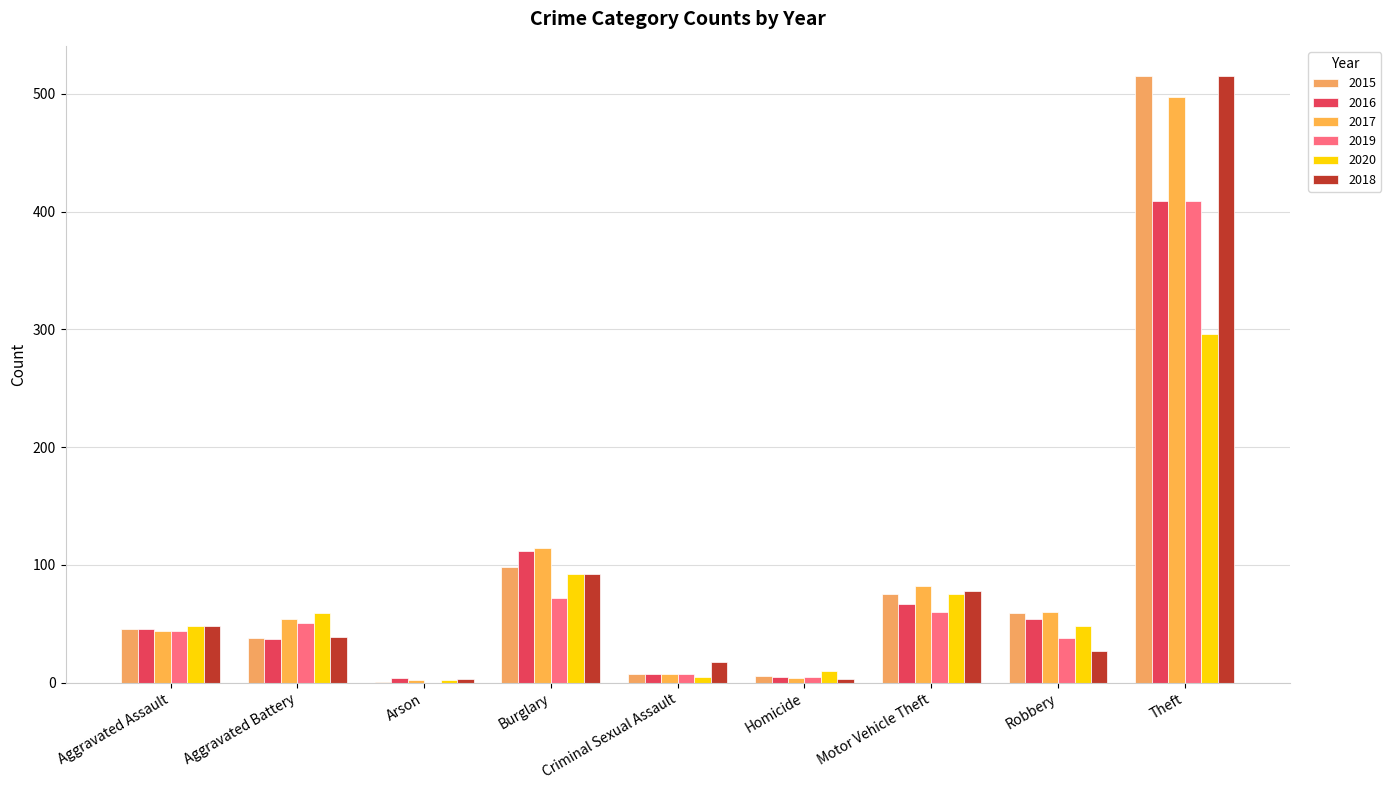

What is the total value across all series at Theft?

2641